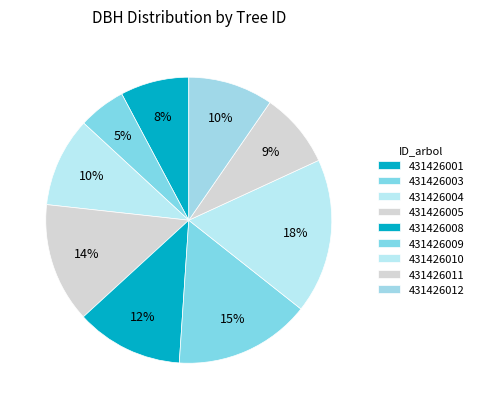

Is there a majority slice in this chart?

No